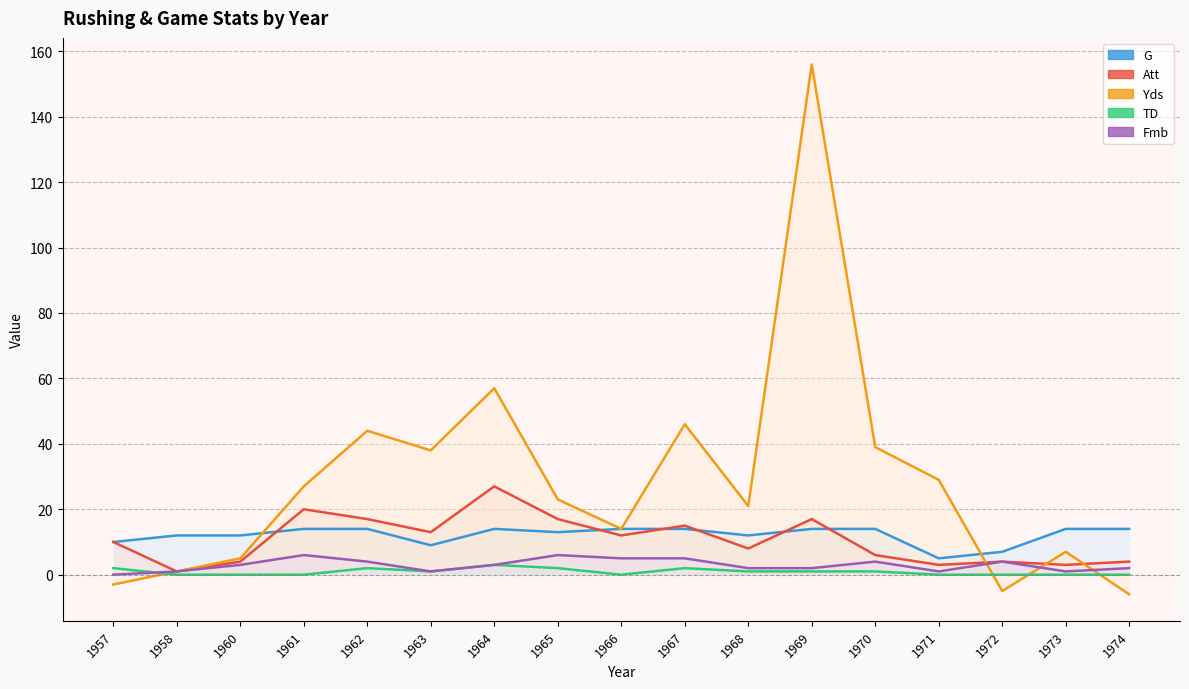

Which has a higher value, 1973 or 1972?

1972